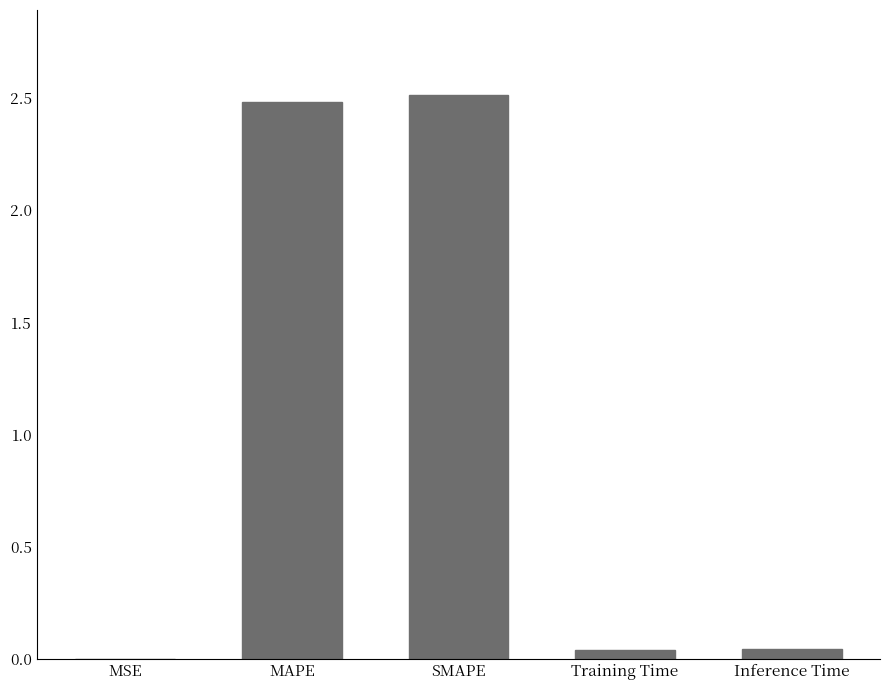

Is it true that the value at SMAPE is 3.7?

False